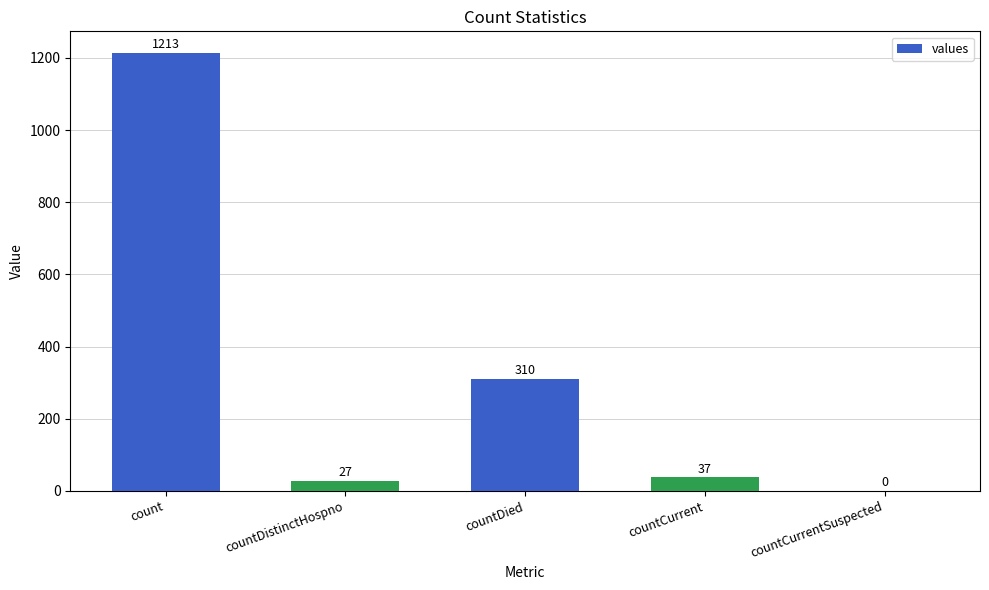

Reading right to left, transcribe all the data shown in this chart.

countCurrentSuspected=0	countCurrent=37	countDied=310	countDistinctHospno=27	count=1213